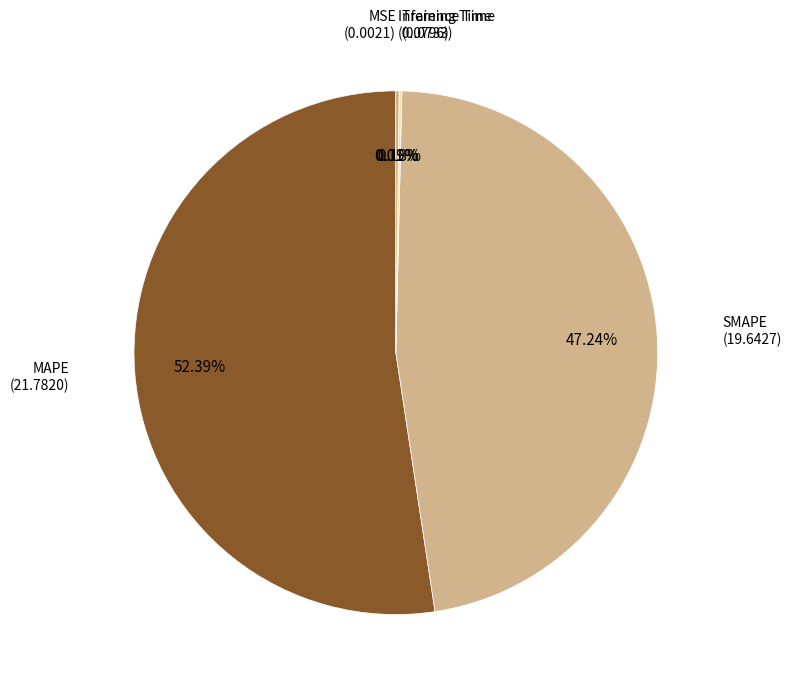

Is there any slice that represents more than half of the pie?

Yes